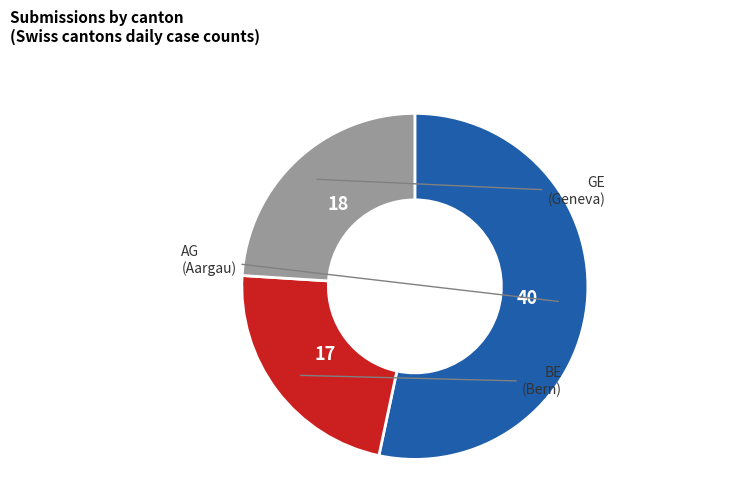

Does any single category account for the majority?

Yes